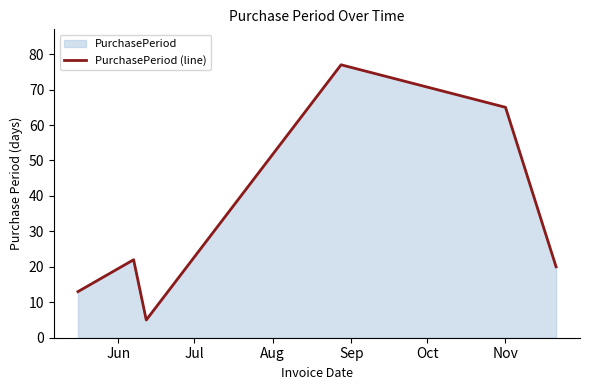

What is the difference between the maximum and minimum values?

72